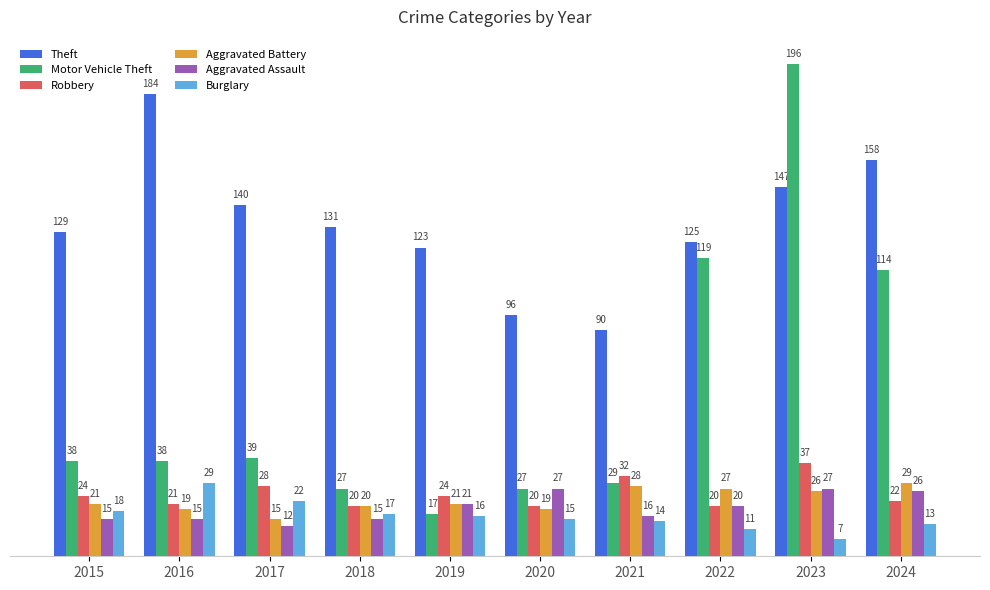

At 2021, list the series in order from largest to smallest.

Theft, Robbery, Motor Vehicle Theft, Aggravated Battery, Aggravated Assault, Burglary